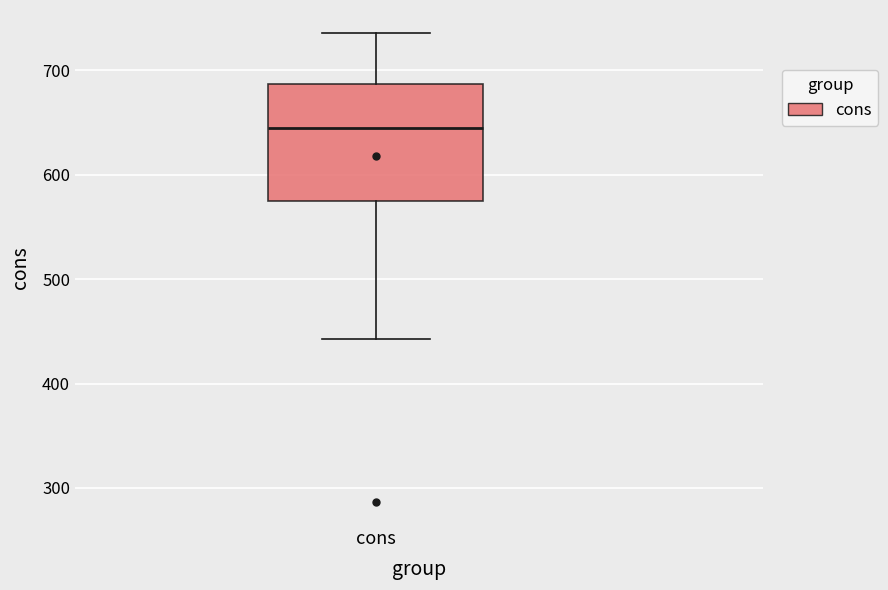

Transcribe this box plot: give where the median line is, the range the box spans, and where the two whiskers end, as read against the y-axis. The values are not printed on the chart, so give them approximately, as read against the axis.

median 640, box 570 to 690, whiskers 440 to 740